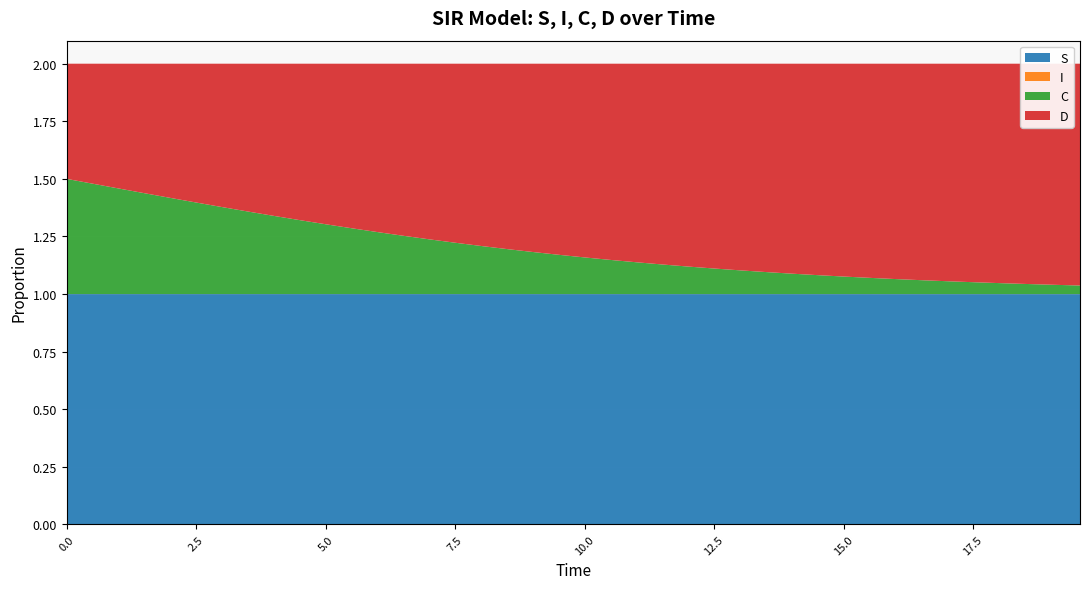

Reading right to left, what are all the values shown in this chart?

S: 19.565217391304348=1.0	19.06354515050167=1.0	18.561872909698998=1.0	18.06020066889632=1.0	17.558528428093645=1.0	17.05685618729097=1.0	16.555183946488295=1.0	16.05351170568562=1.0	15.551839464882944=1.0	15.050167224080267=1.0	14.548494983277592=1.0	14.046822742474916=1.0	13.545150501672241=1.0	13.043478260869565=1.0	12.54180602006689=1.0	12.040133779264213=1.0	11.538461538461538=1.0	11.036789297658864=1.0	10.535117056856187=1.0	10.033444816053512=1.0	9.531772575250836=1.0	9.03010033444816=1.0	8.528428093645484=1.0	8.02675585284281=1.0	7.525083612040134=1.0	7.023411371237458=1.0	6.521739130434782=1.0	6.020066889632107=1.0	5.518394648829432=1.0	5.016722408026756=1.0	4.51505016722408=1.0	4.013377926421405=1.0	3.511705685618729=1.0	3.0100334448160533=1.0	2.508361204013378=1.0	2.0066889632107023=1.0	1.5050167224080266=1.0	1.0033444816053512=1.0	0.5016722408026756=1.0	0.0=1.0
I: 19.565217391304348=0.0	19.06354515050167=0.0	18.561872909698998=0.0	18.06020066889632=0.0	17.558528428093645=0.0	17.05685618729097=0.0	16.555183946488295=0.0	16.05351170568562=0.0	15.551839464882944=0.0	15.050167224080267=0.0	14.548494983277592=0.0	14.046822742474916=0.0	13.545150501672241=0.0	13.043478260869565=0.0	12.54180602006689=0.0	12.040133779264213=0.0	11.538461538461538=0.0	11.036789297658864=0.0	10.535117056856187=0.0	10.033444816053512=0.0	9.531772575250836=0.0	9.03010033444816=0.0	8.528428093645484=0.0	8.02675585284281=0.0	7.525083612040134=0.0	7.023411371237458=0.0	6.521739130434782=0.0	6.020066889632107=0.0	5.518394648829432=0.0	5.016722408026756=0.0	4.51505016722408=0.0	4.013377926421405=0.0	3.511705685618729=0.0	3.0100334448160533=0.0	2.508361204013378=0.0	2.0066889632107023=0.0	1.5050167224080266=0.0	1.0033444816053512=0.0	0.5016722408026756=0.0	0.0=0.0
C: 19.565217391304348=0.0	19.06354515050167=0.0	18.561872909698998=0.0	18.06020066889632=0.0	17.558528428093645=0.1	17.05685618729097=0.1	16.555183946488295=0.1	16.05351170568562=0.1	15.551839464882944=0.1	15.050167224080267=0.1	14.548494983277592=0.1	14.046822742474916=0.1	13.545150501672241=0.1	13.043478260869565=0.1	12.54180602006689=0.1	12.040133779264213=0.1	11.538461538461538=0.1	11.036789297658864=0.1	10.535117056856187=0.1	10.033444816053512=0.2	9.531772575250836=0.2	9.03010033444816=0.2	8.528428093645484=0.2	8.02675585284281=0.2	7.525083612040134=0.2	7.023411371237458=0.2	6.521739130434782=0.3	6.020066889632107=0.3	5.518394648829432=0.3	5.016722408026756=0.3	4.51505016722408=0.3	4.013377926421405=0.3	3.511705685618729=0.4	3.0100334448160533=0.4	2.508361204013378=0.4	2.0066889632107023=0.4	1.5050167224080266=0.4	1.0033444816053512=0.5	0.5016722408026756=0.5	0.0=0.5
D: 19.565217391304348=1.0	19.06354515050167=1.0	18.561872909698998=1.0	18.06020066889632=1.0	17.558528428093645=0.9	17.05685618729097=0.9	16.555183946488295=0.9	16.05351170568562=0.9	15.551839464882944=0.9	15.050167224080267=0.9	14.548494983277592=0.9	14.046822742474916=0.9	13.545150501672241=0.9	13.043478260869565=0.9	12.54180602006689=0.9	12.040133779264213=0.9	11.538461538461538=0.9	11.036789297658864=0.9	10.535117056856187=0.9	10.033444816053512=0.8	9.531772575250836=0.8	9.03010033444816=0.8	8.528428093645484=0.8	8.02675585284281=0.8	7.525083612040134=0.8	7.023411371237458=0.8	6.521739130434782=0.7	6.020066889632107=0.7	5.518394648829432=0.7	5.016722408026756=0.7	4.51505016722408=0.7	4.013377926421405=0.7	3.511705685618729=0.6	3.0100334448160533=0.6	2.508361204013378=0.6	2.0066889632107023=0.6	1.5050167224080266=0.6	1.0033444816053512=0.5	0.5016722408026756=0.5	0.0=0.5